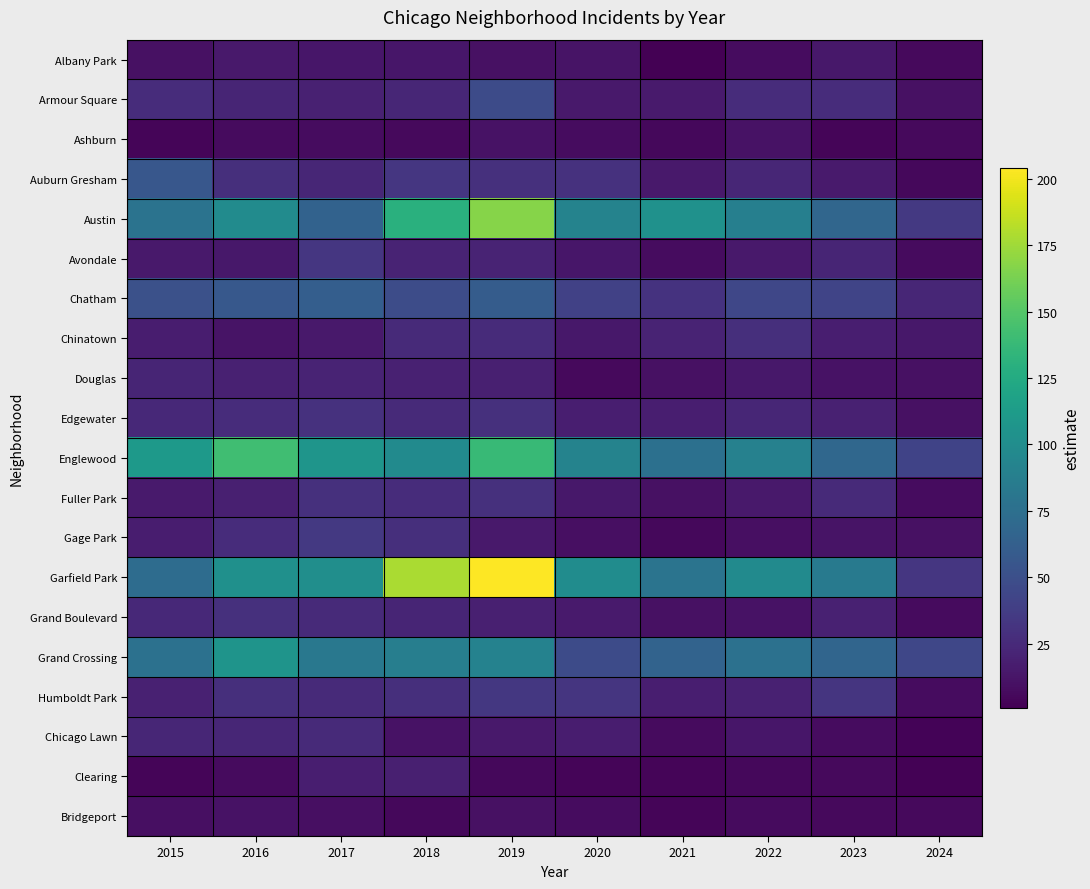

Which has a higher value, 2022 or 2019?

2019